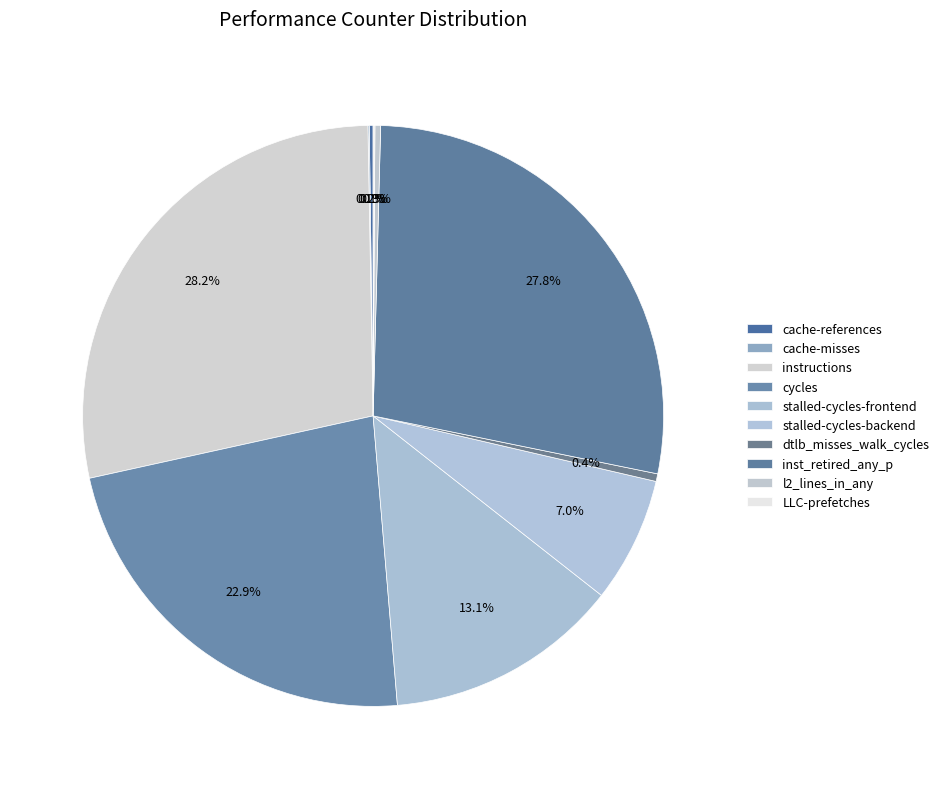

What portion of the pie excludes inst_retired_any_p?

72.2%